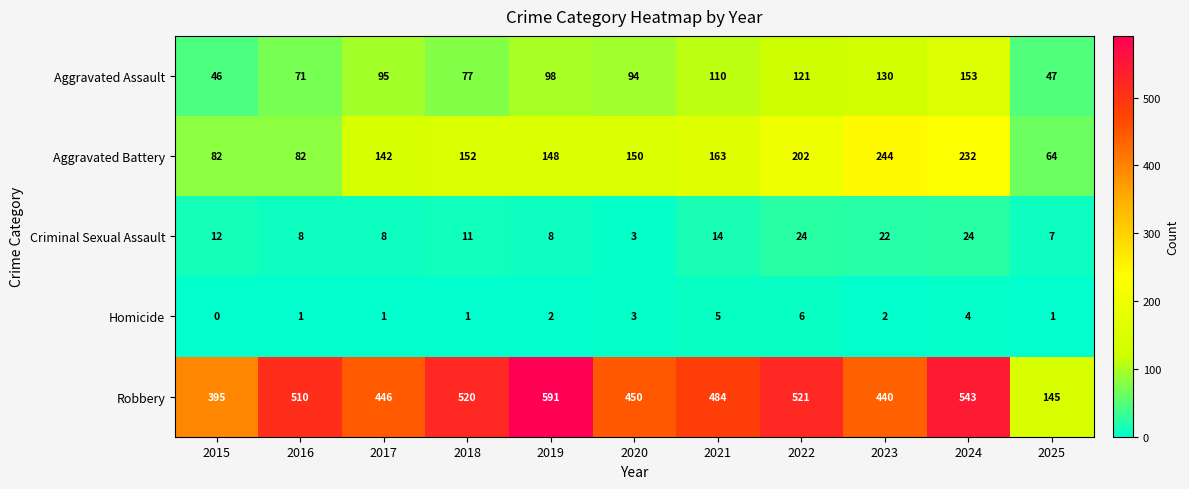

What is the difference between the maximum and second lowest values in the Criminal Sexual Assault series?

17